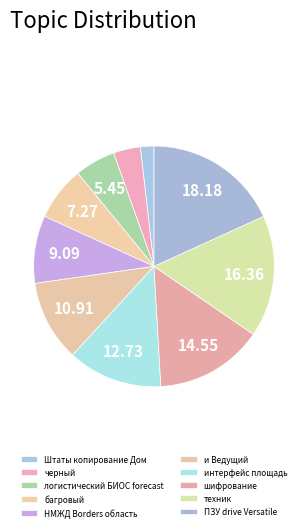

Which category has the smallest portion of the pie?

Штаты копирование Дом